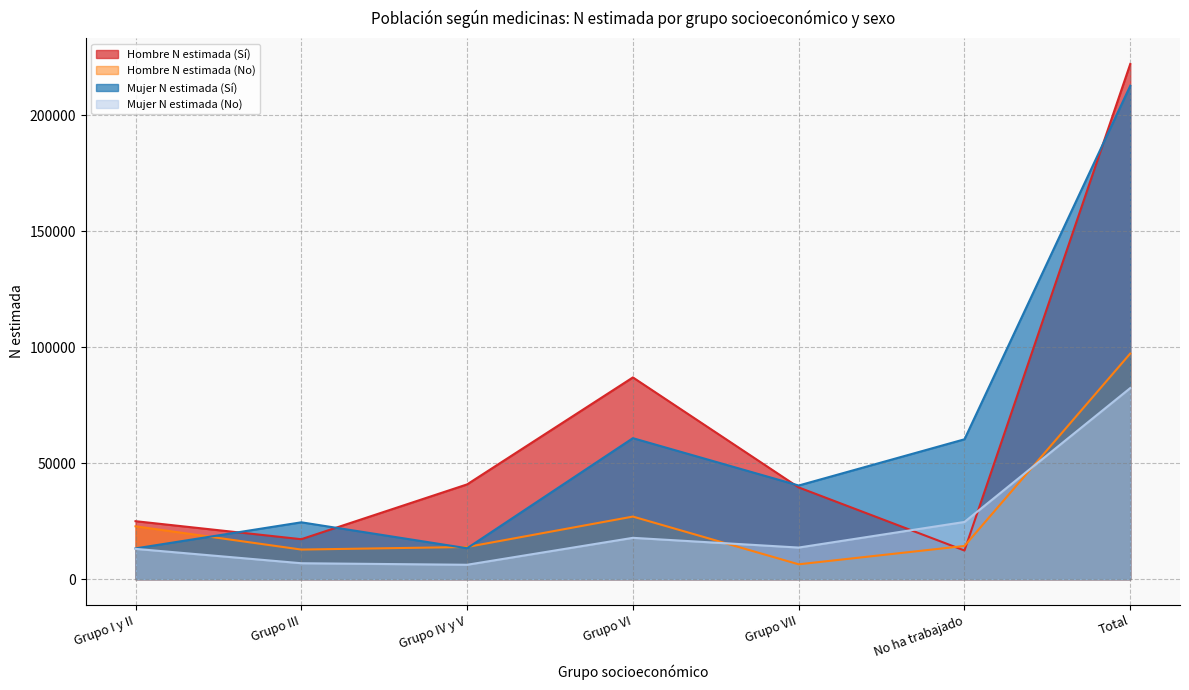

What is the value of the Mujer N estimada (No) point at the 4th from the left?

17838